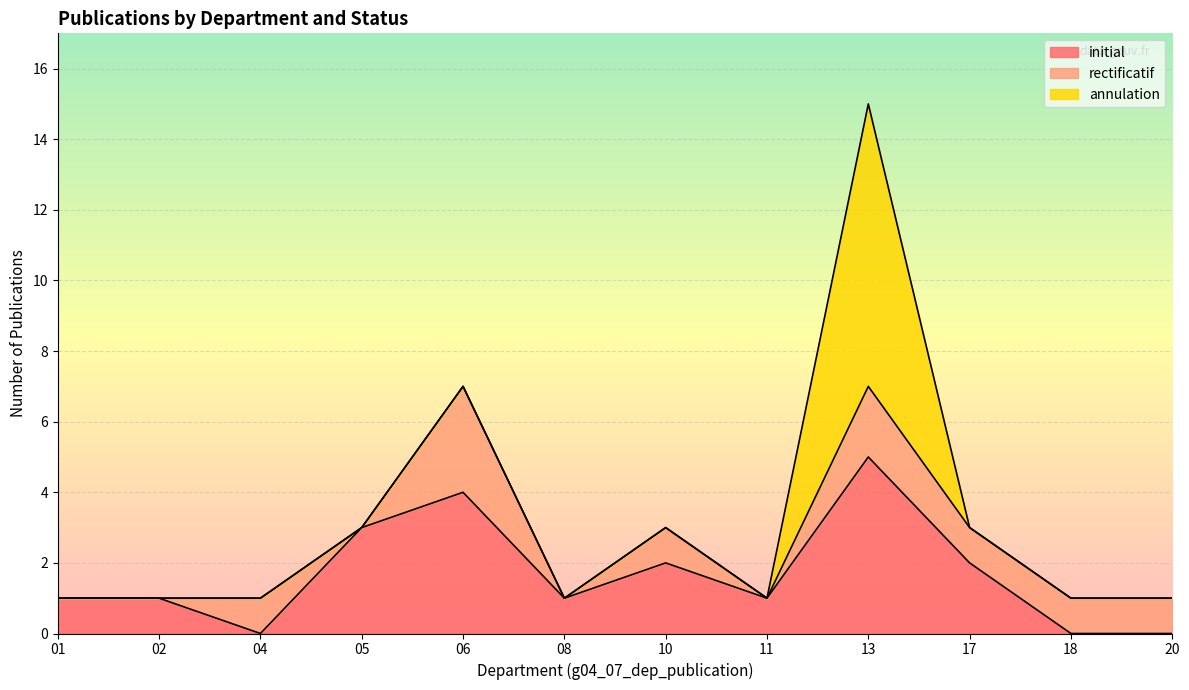

The initial series shows 0 at 11. True or false?

False